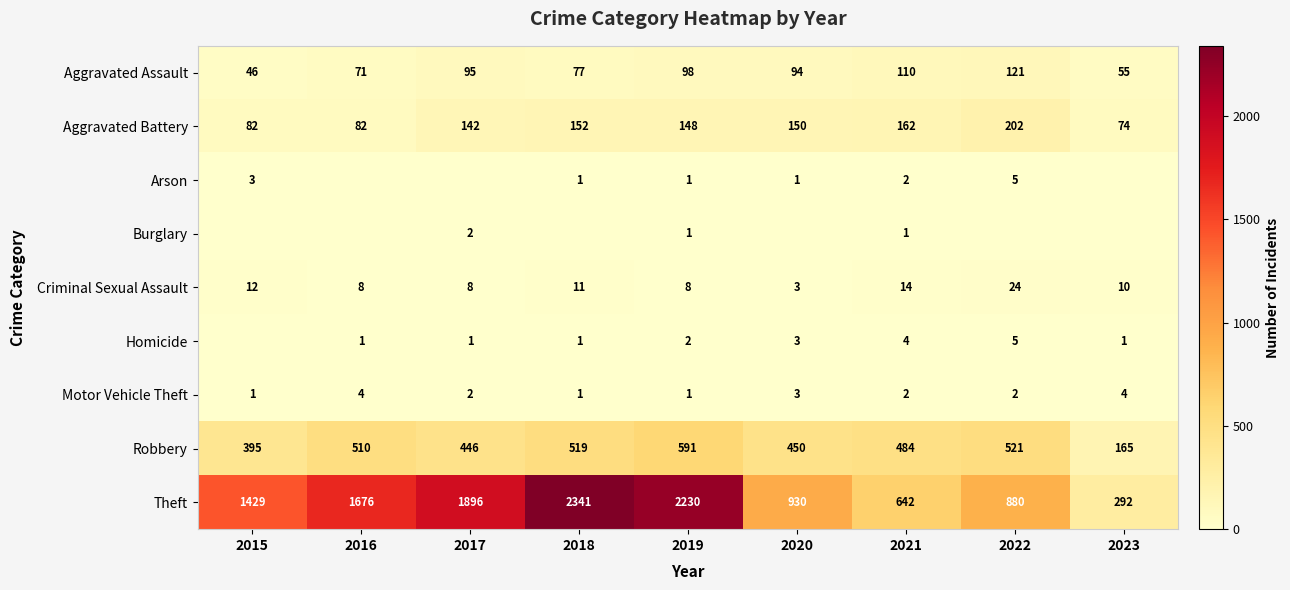

What is the spread (max minus min) of values at 2023?

292